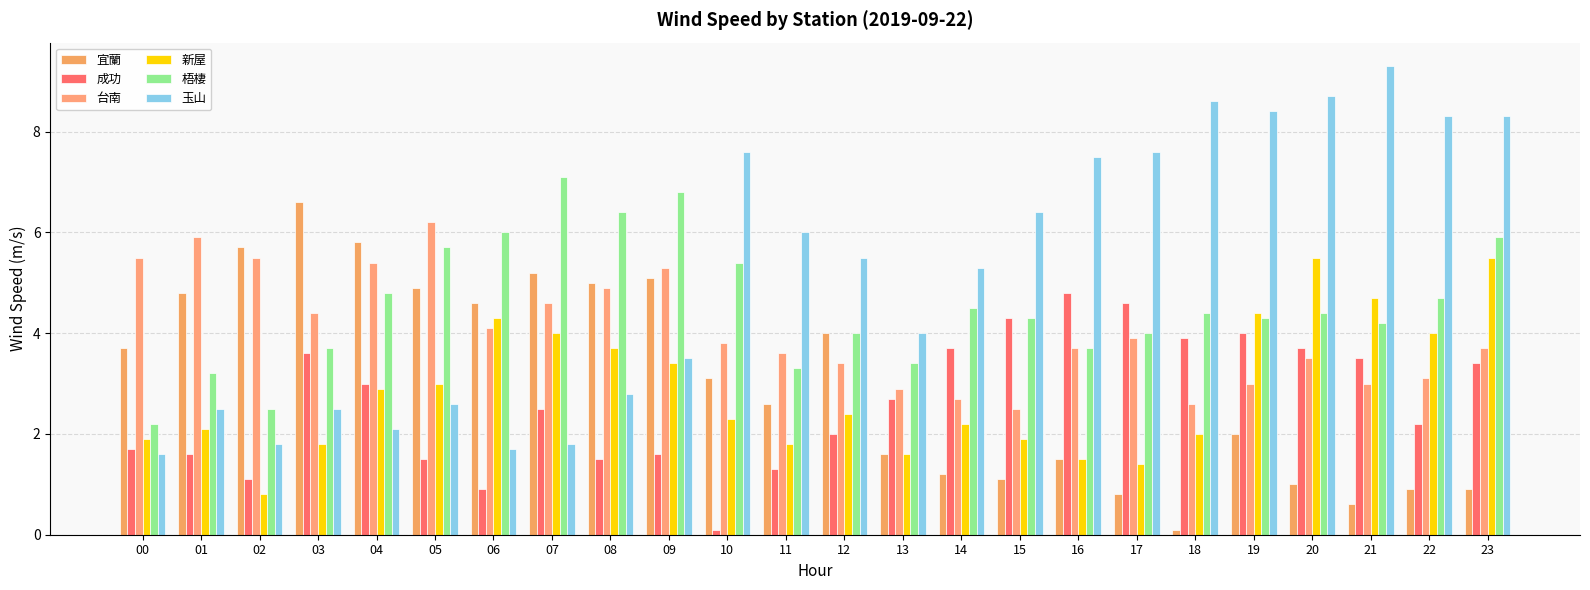

What is the sum of all 玉山 values?

124.4